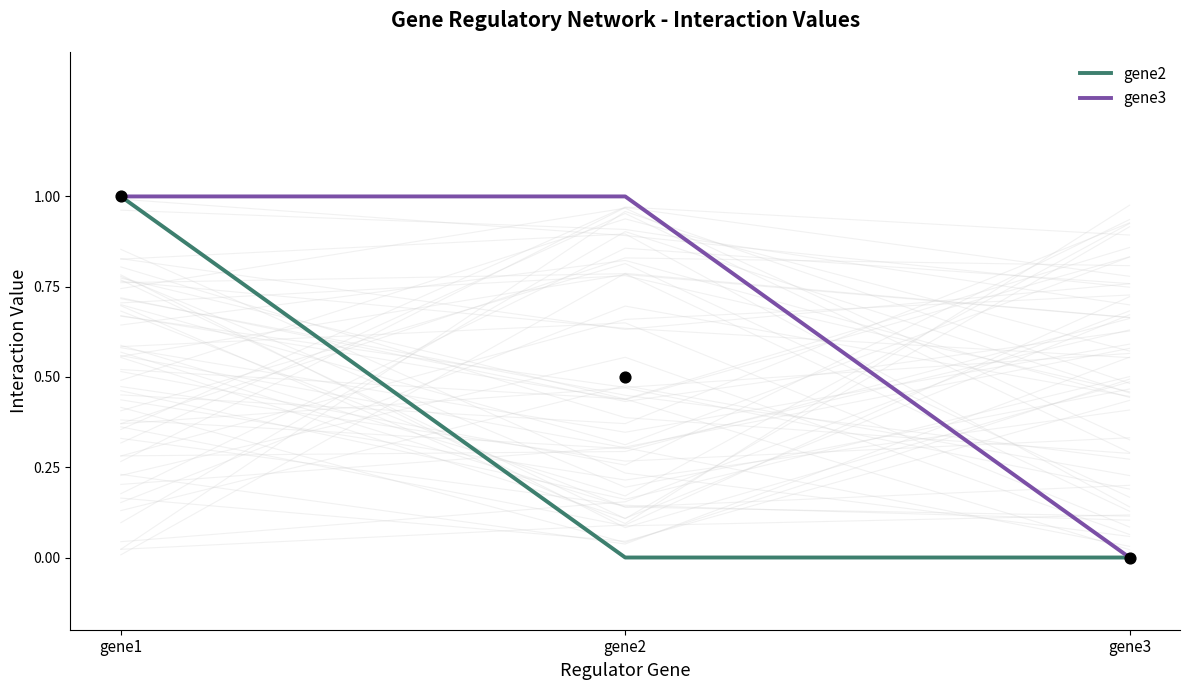

At how many categories does at least one series exceed 0?

2